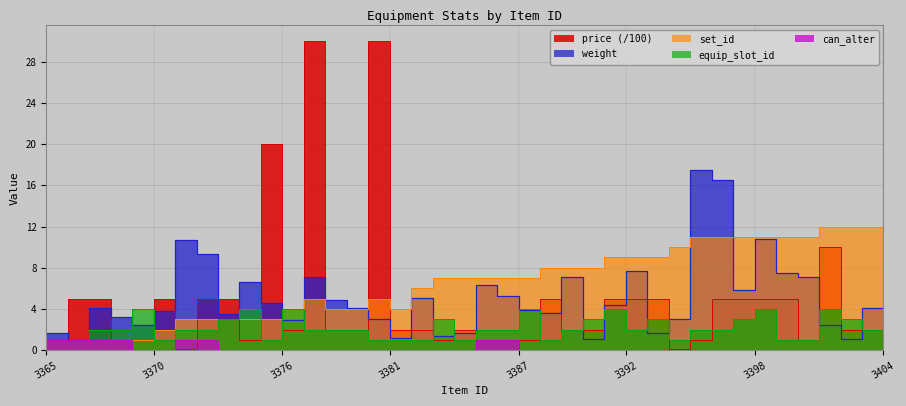

What is the difference between the highest and lowest values at 3377?

4.0